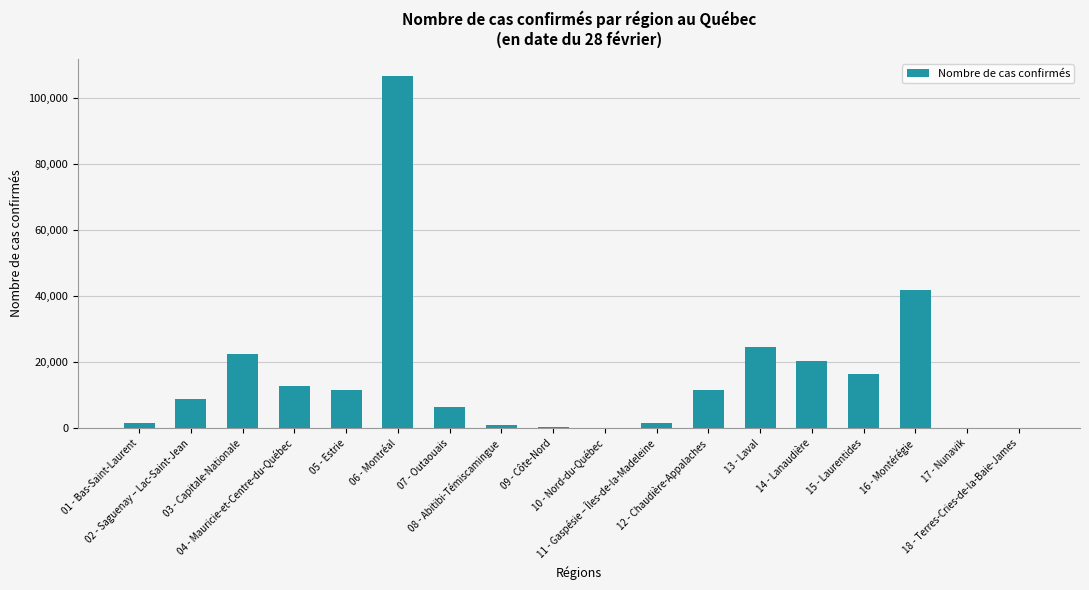

Are the bars grouped side by side (vs. stacked)?

No